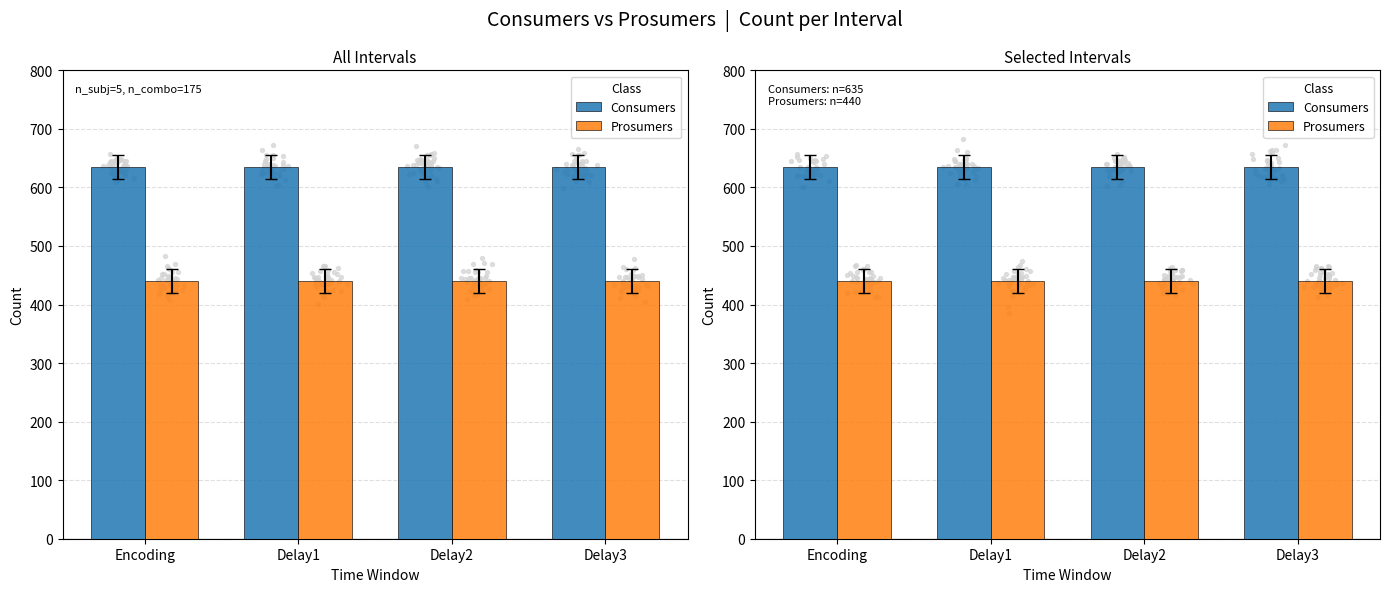

What is the total value across all series at Encoding?

1075